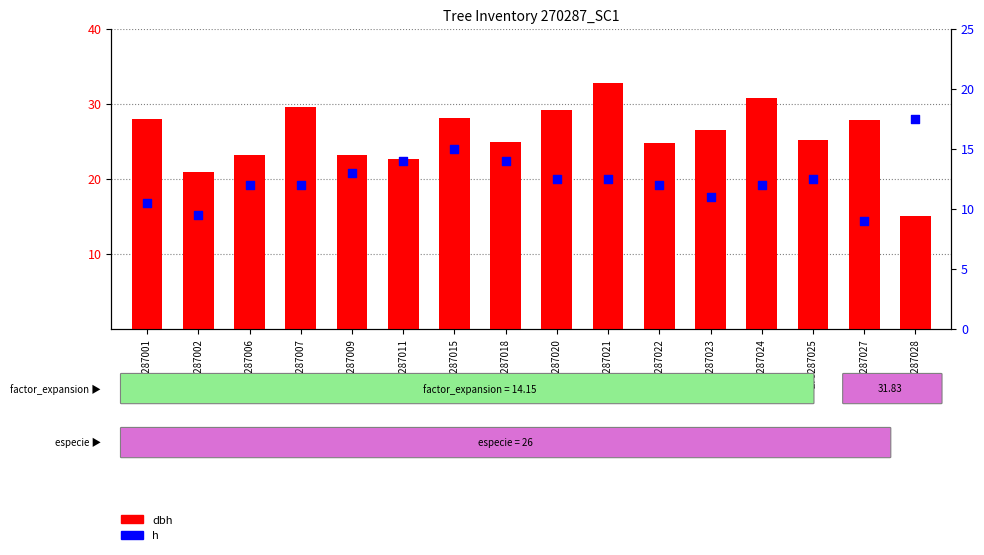

Which series has the widest spread of Y values?

dbh